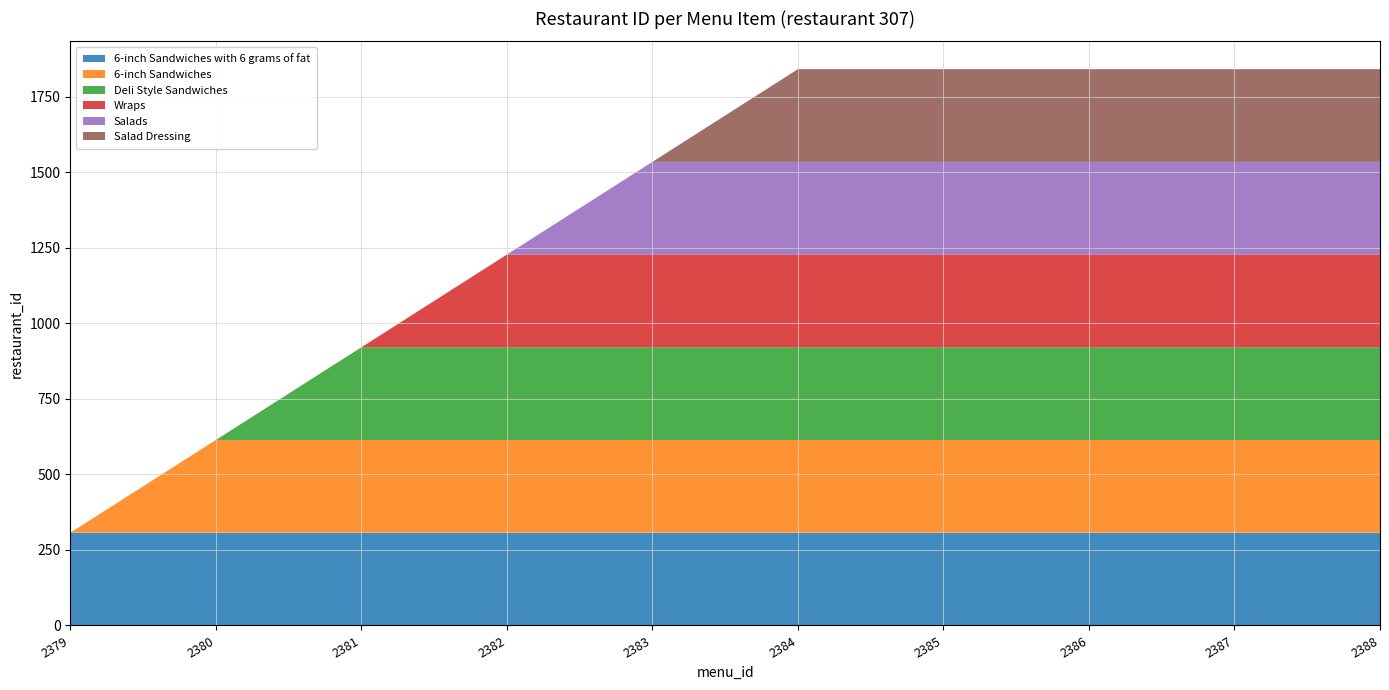

Reading right to left, list all the values displayed in this chart.

6-inch Sandwiches with 6 grams of fat: 2388=307	2387=307	2386=307	2385=307	2384=307	2383=307	2382=307	2381=307	2380=307	2379=307
6-inch Sandwiches: 2388=307	2387=307	2386=307	2385=307	2384=307	2383=307	2382=307	2381=307	2380=307	2379=0
Deli Style Sandwiches: 2388=307	2387=307	2386=307	2385=307	2384=307	2383=307	2382=307	2381=307	2380=0	2379=0
Wraps: 2388=307	2387=307	2386=307	2385=307	2384=307	2383=307	2382=307	2381=0	2380=0	2379=0
Salads: 2388=307	2387=307	2386=307	2385=307	2384=307	2383=307	2382=0	2381=0	2380=0	2379=0
Salad Dressing: 2388=307	2387=307	2386=307	2385=307	2384=307	2383=0	2382=0	2381=0	2380=0	2379=0